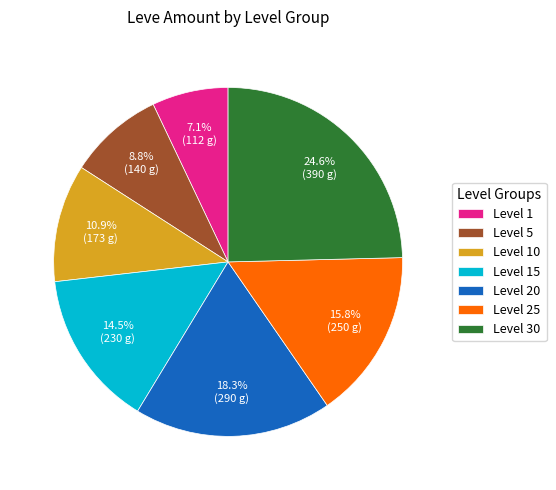

Which category has the smallest portion of the pie?

Level 1